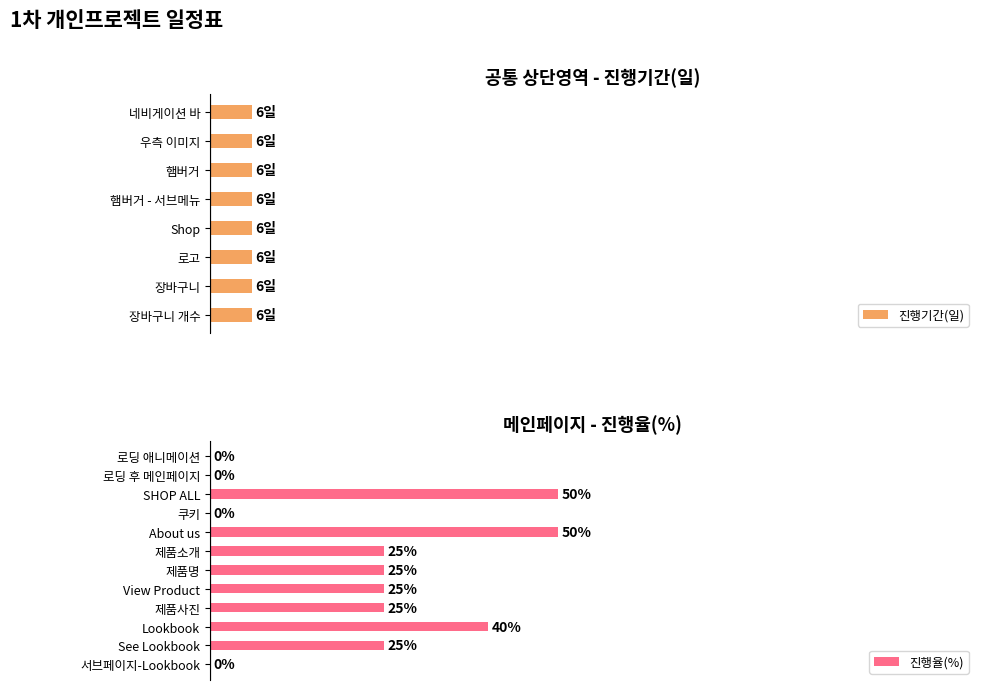

Rank the series at 로딩 애니메이션 from lowest to highest value.

진행율(%), 진행기간(일)